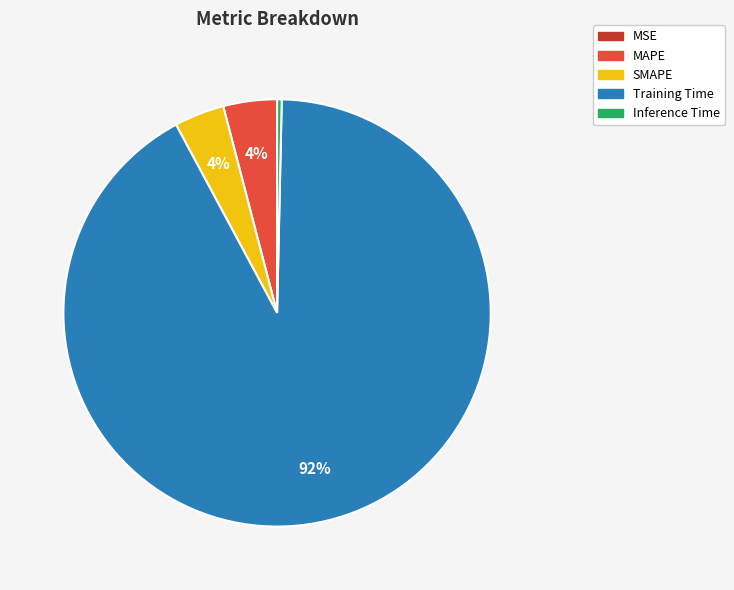

What is the largest slice in the pie chart?

Training Time